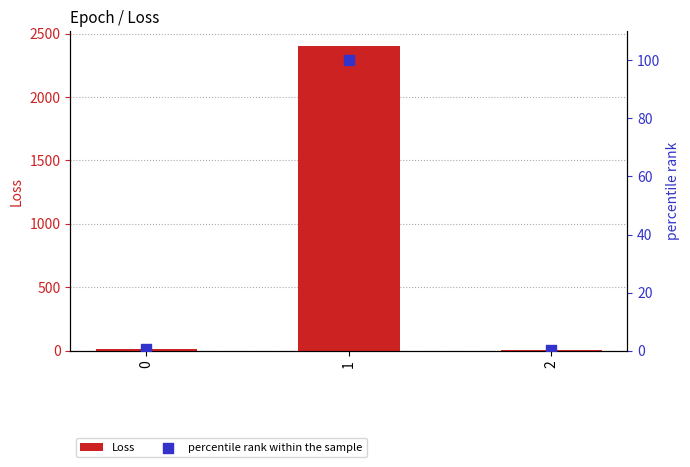

Which series has the widest spread of Y values?

Loss